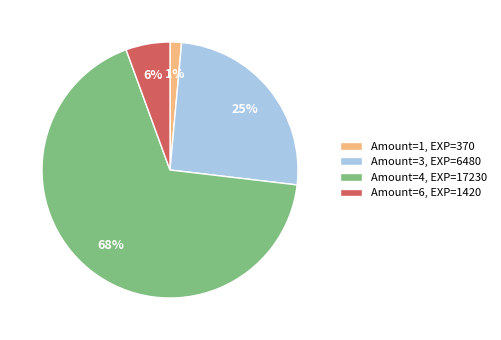

Is it true that Amount=3, EXP=6480 is 25% of the pie?

True